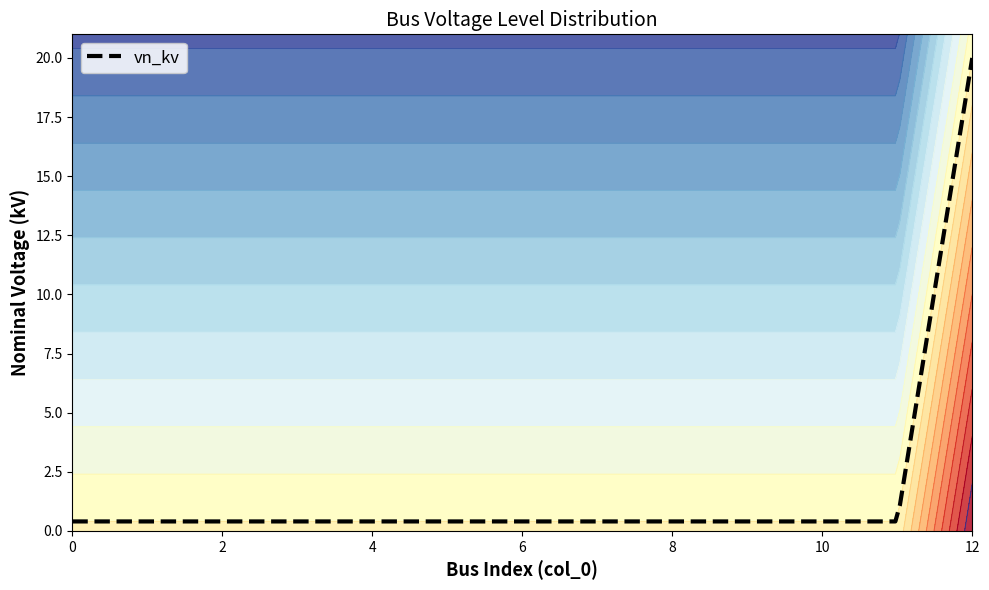

What is the average value?

1.9